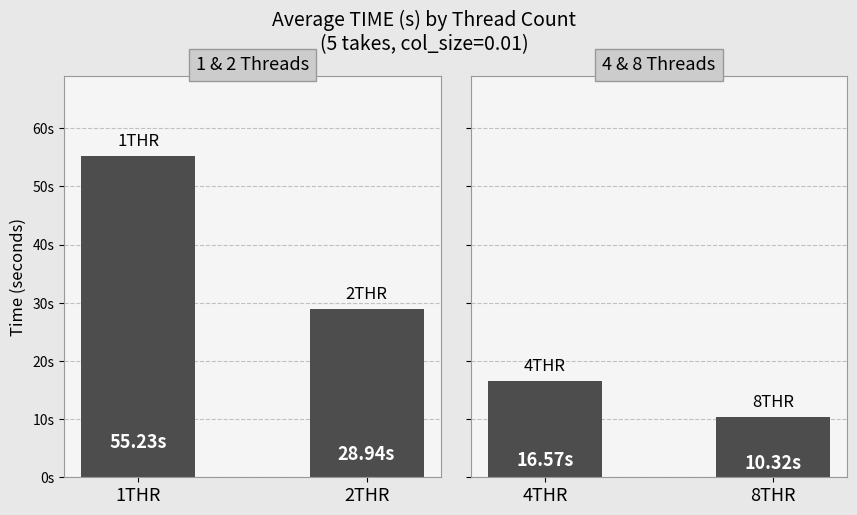

At 1THR, list the series in order from smallest to largest.

4 & 8 Threads, 1 & 2 Threads